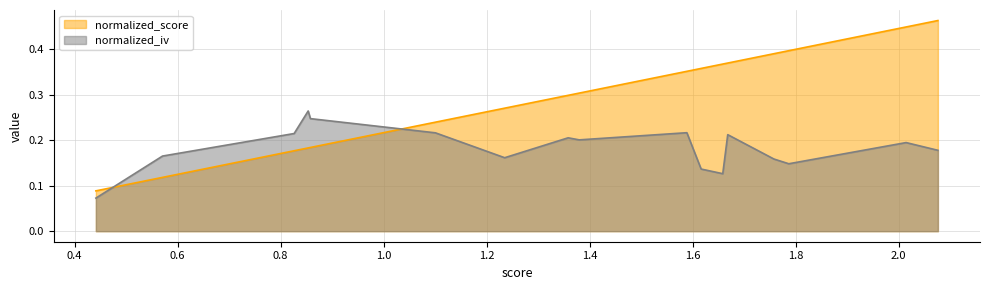

List the series in order of their peak value, highest first.

normalized_score, normalized_iv